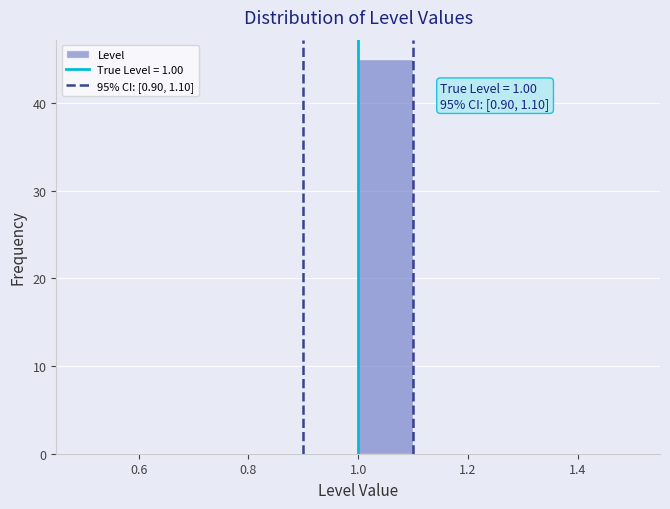

Which range on the x-axis has the tallest bar?

1.0 to 1.1